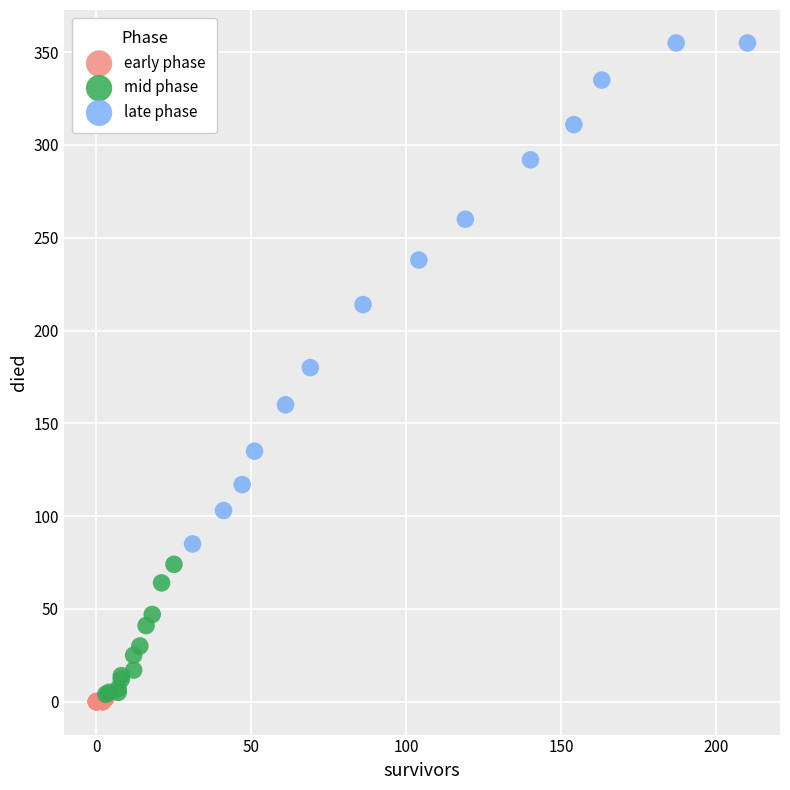

What are all the series names shown in the legend?

early phase, mid phase, late phase